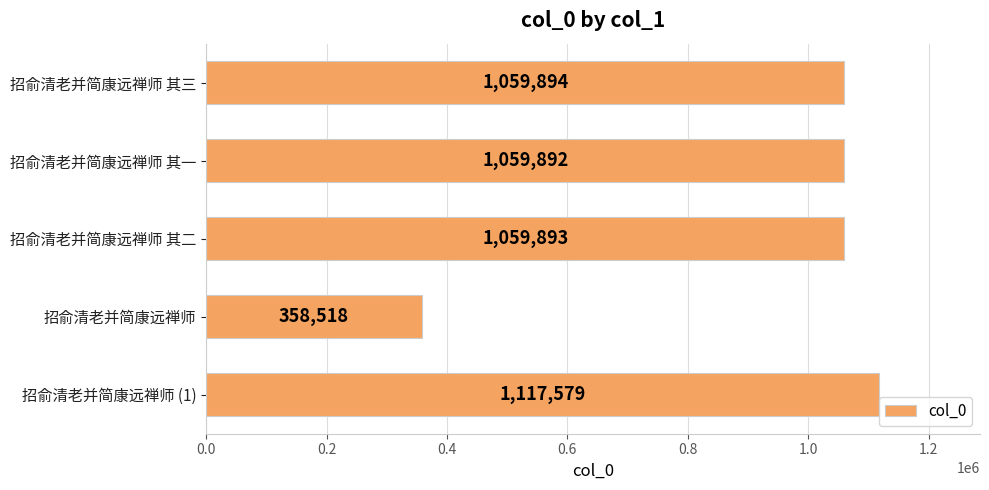

Is it true that the value at 招俞清老并简康远禅师 其二 is 1898874?

False